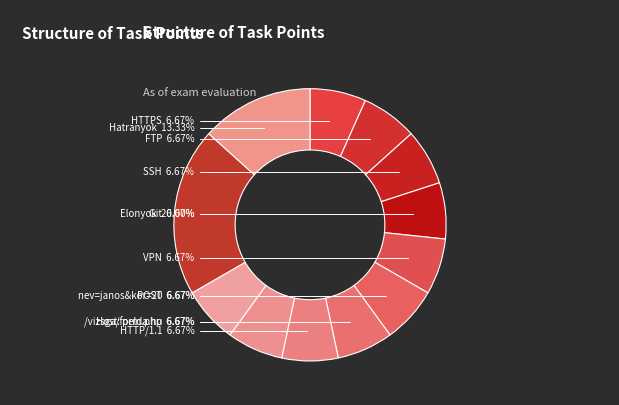

Rank the categories by value from lowest to highest.

HTTPS, FTP, SSH, Git, VPN, POST, /vizsga/form.php, HTTP/1.1, Host: pelda.hu, nev=janos&kor=20, Hatranyok, Elonyok